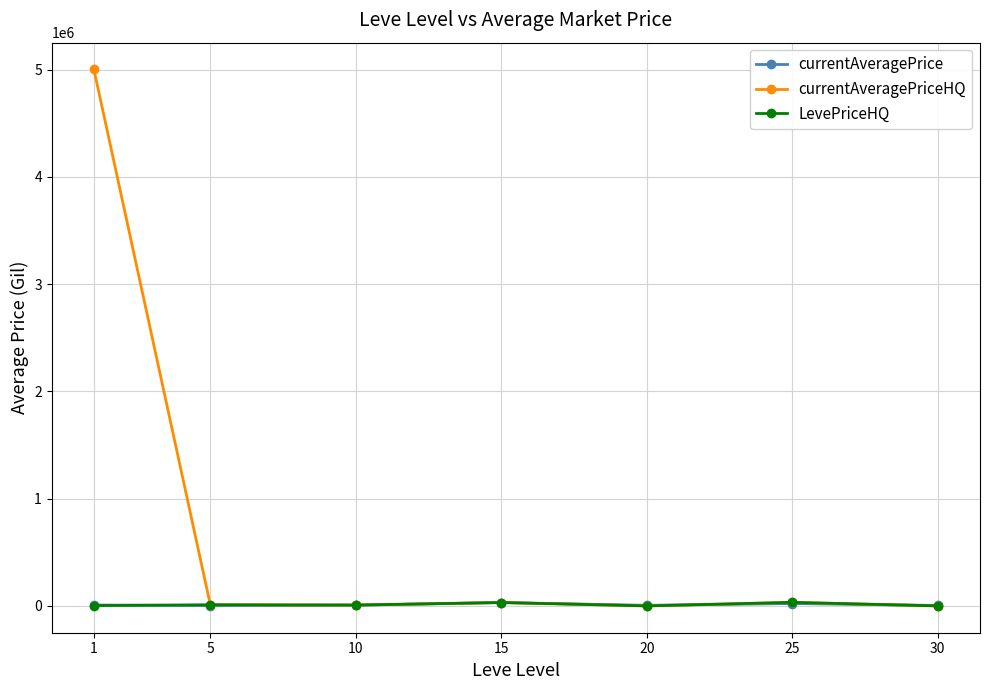

What is the greatest value displayed?

5000464.1